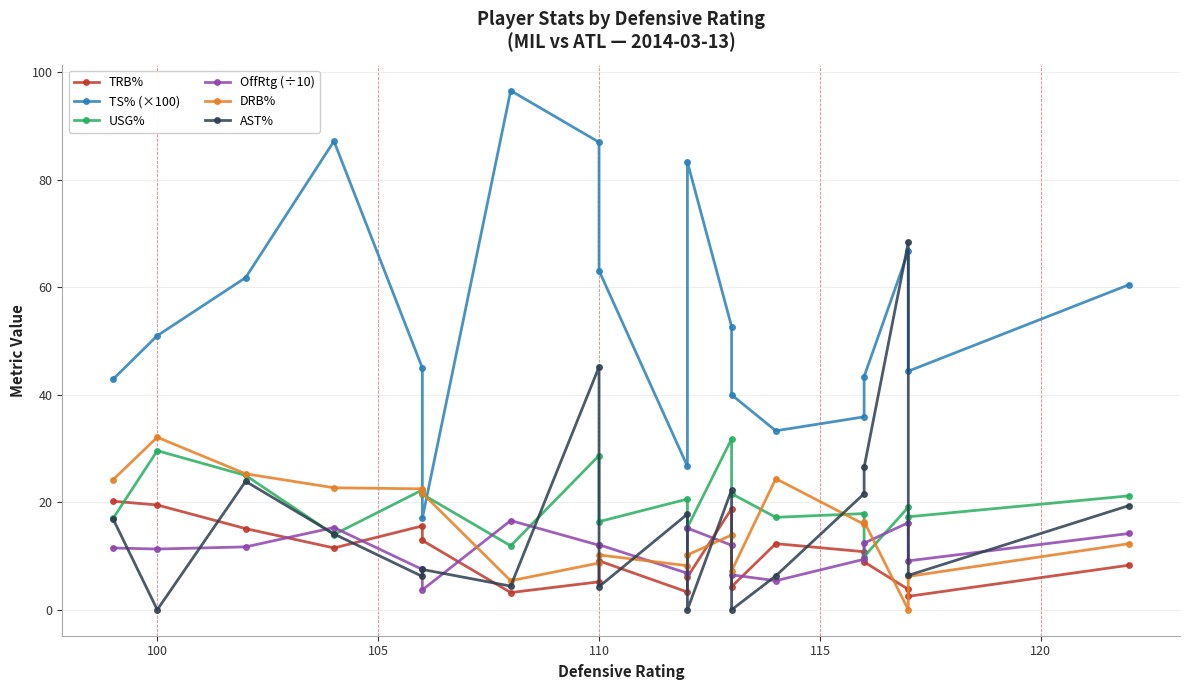

Reading left to right, extract all data points from this chart.

TRB%: 20.2	19.5	15.1	11.5	15.6	12.9	3.2	5.2	9.1	3.3	6.1	18.8	4.3	12.3	10.8	8.9	3.8	2.5	8.3
TS% (×100): 42.9	51.0	61.8	87.2	45.0	17.0	96.6	87.0	63.1	26.7	83.3	52.7	40.0	33.3	35.9	43.4	66.7	44.4	60.5
USG%: 17.0	29.6	25.0	14.0	22.3	21.5	11.9	28.7	16.4	20.6	15.3	31.8	21.6	17.2	17.9	9.9	19.1	17.3	21.2
OffRtg (÷10): 11.5	11.3	11.7	15.3	7.5	3.7	16.6	12.0	12.1	6.8	15.2	12.0	6.5	5.4	9.4	12.4	16.2	9.1	14.2
DRB%: 24.2	32.1	25.3	22.7	22.5	21.7	5.4	8.7	10.2	8.2	10.2	13.9	7.2	24.4	15.9	16.4	0.0	6.2	12.3
AST%: 16.9	0.0	23.9	14.1	6.2	7.5	4.4	45.2	4.3	17.8	0.0	22.3	0.0	6.3	21.6	26.5	68.4	6.4	19.4